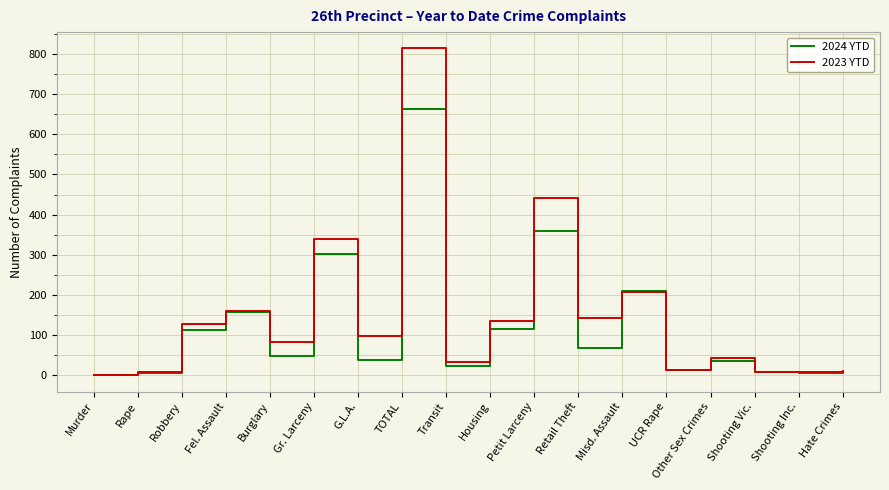

List the series in order of their peak value, highest first.

2023 YTD, 2024 YTD